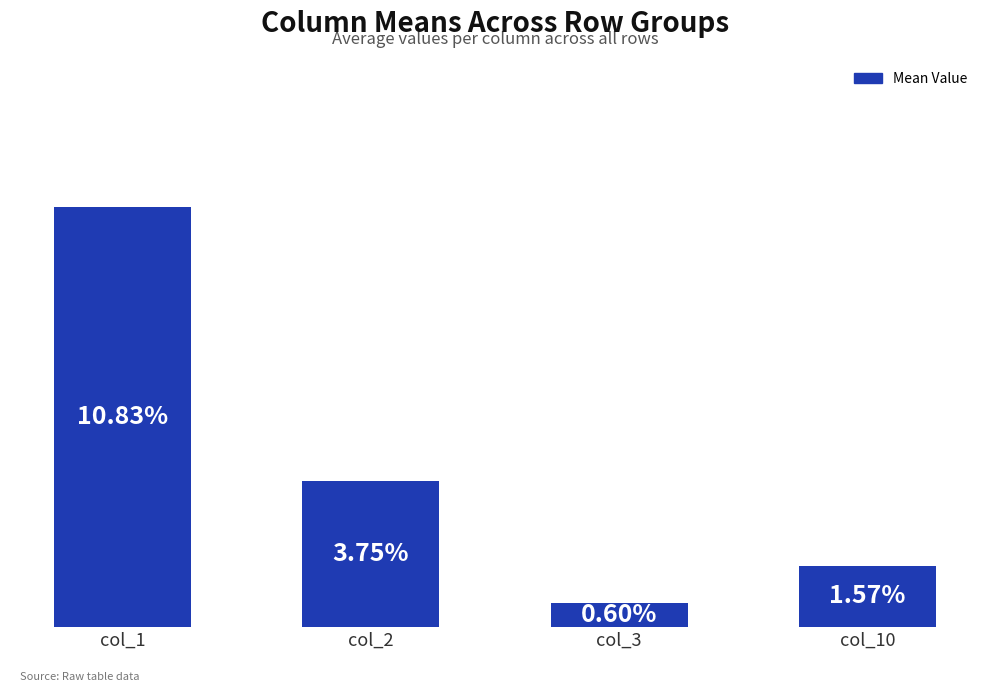

Reading right to left, what are all the values shown in this chart?

col_10=0.0	col_3=0.0	col_2=0.0	col_1=0.1